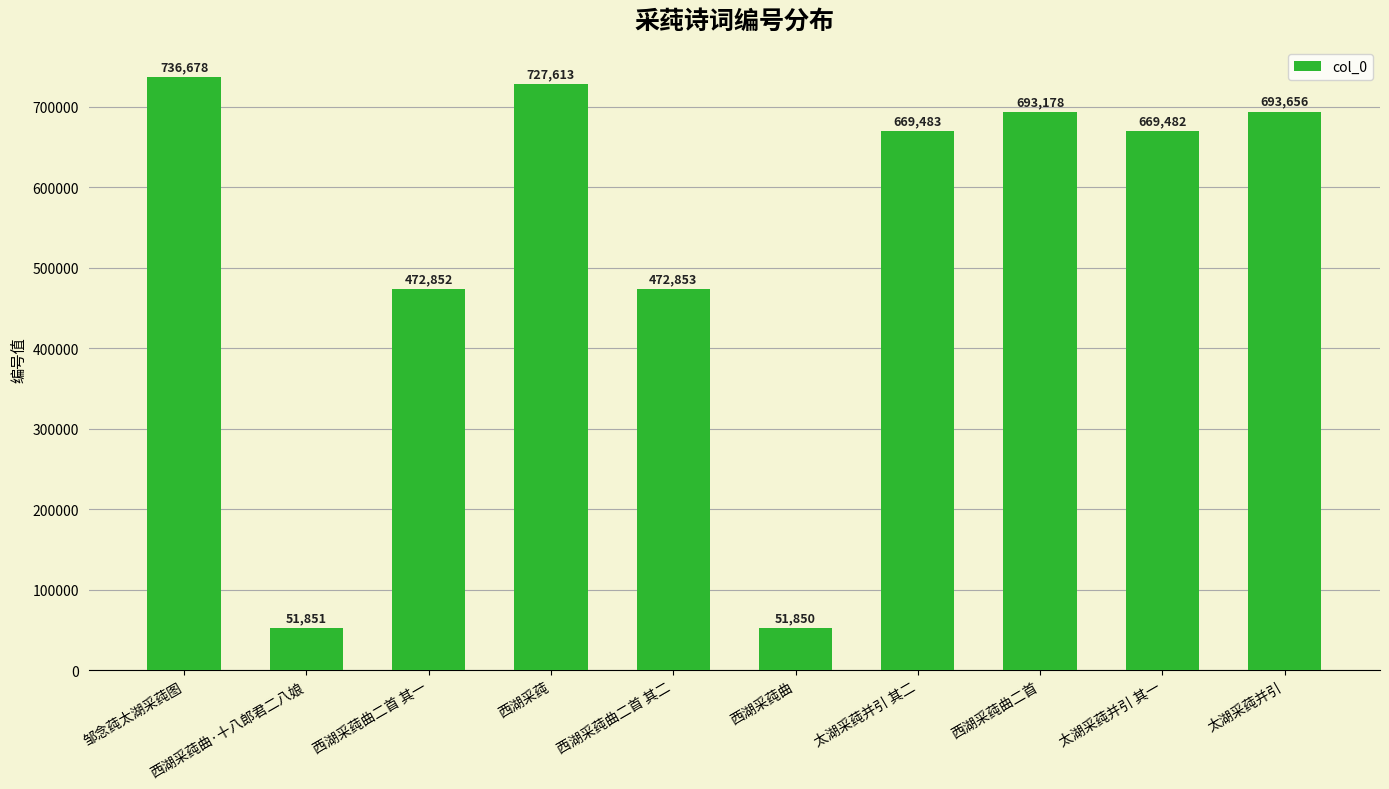

Reading right to left, extract all data points from this chart.

693656	669482	693178	669483	51850	472853	727613	472852	51851	736678